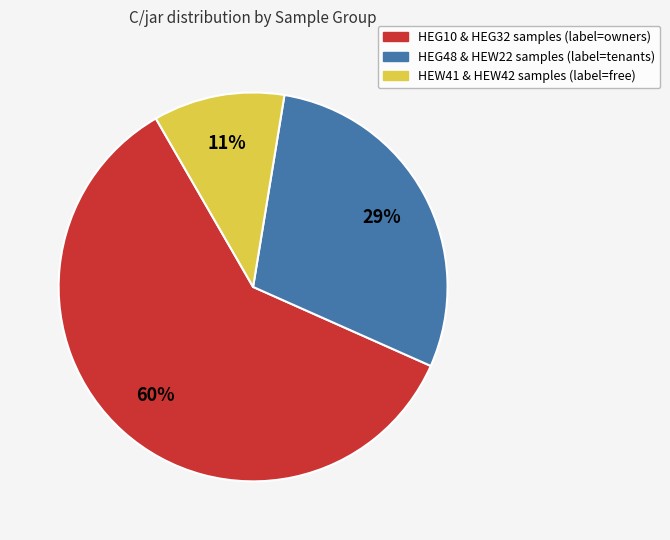

To the nearest percent, what is the average slice percentage?

33%